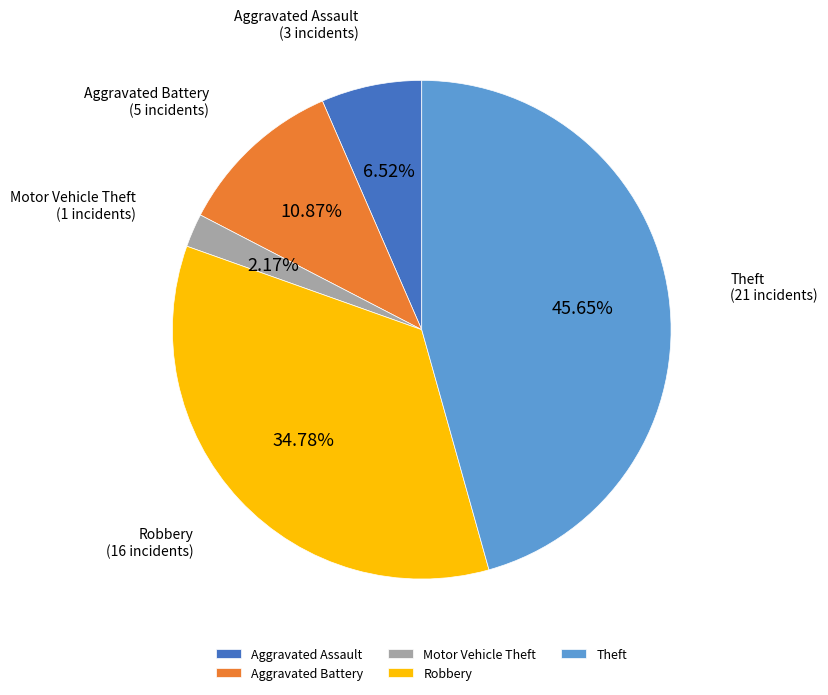

Is there any slice that represents more than half of the pie?

No